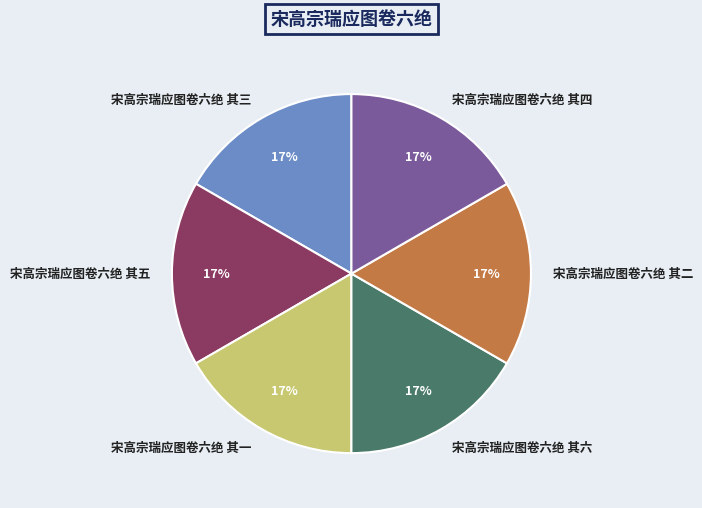

Does any single category account for the majority?

No